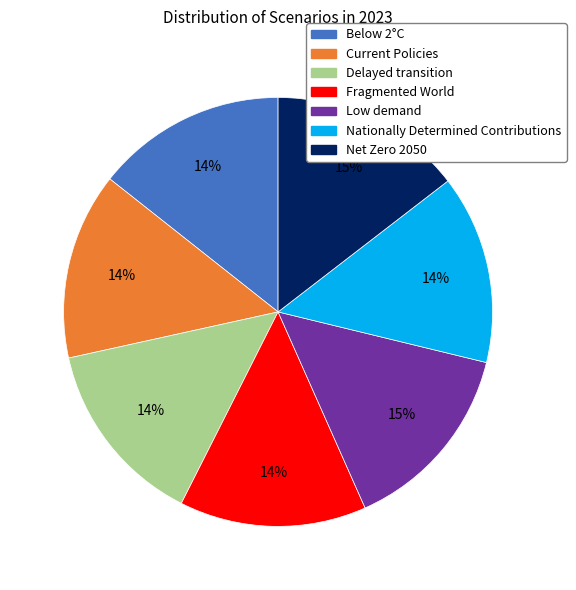

How many segments does this pie chart have?

7